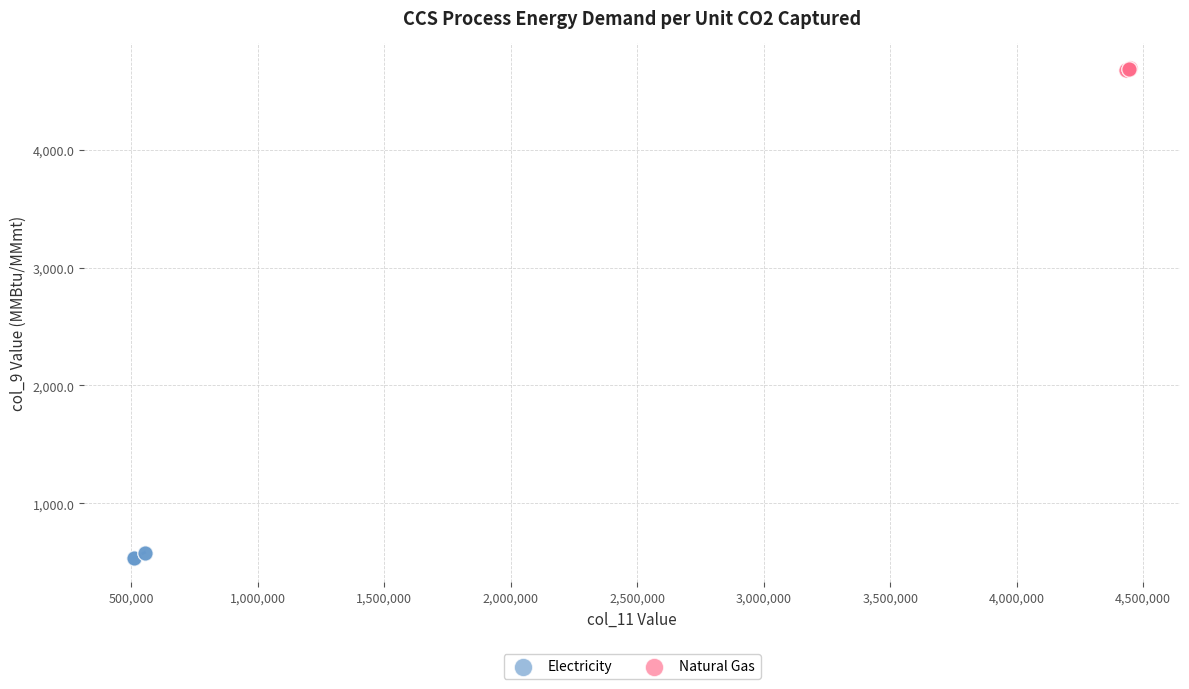

Which series reaches the maximum Y coordinate?

Natural Gas